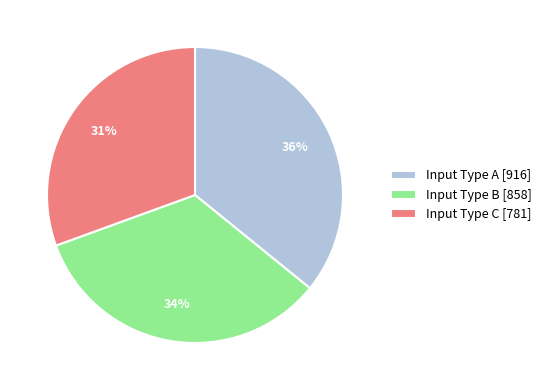

The Input Type C [781] slice represents 25% of the pie. True or false?

False